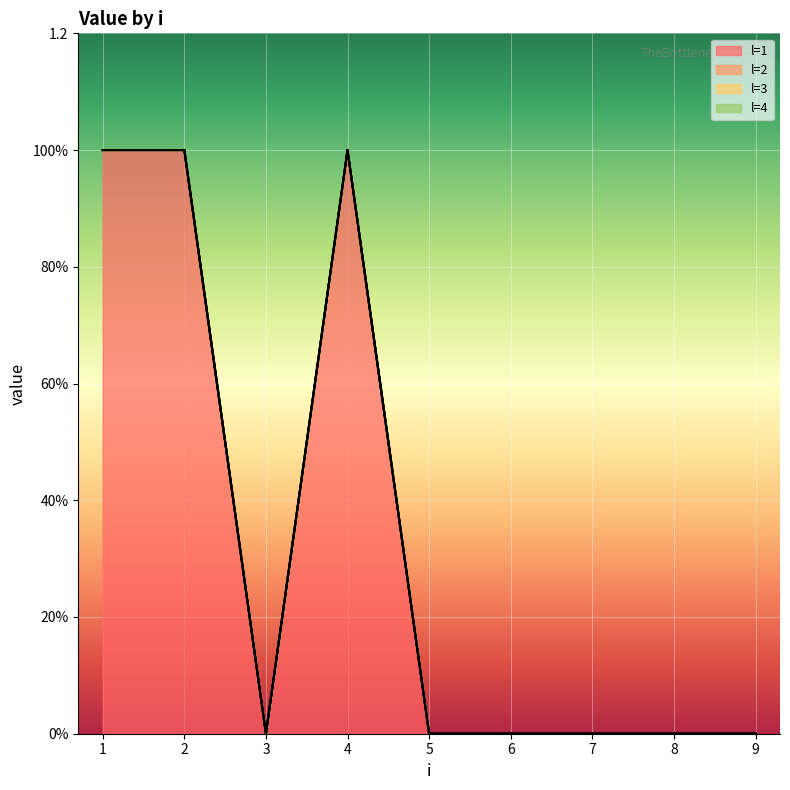

Count the l=1 values in the range 0 to 1.

9